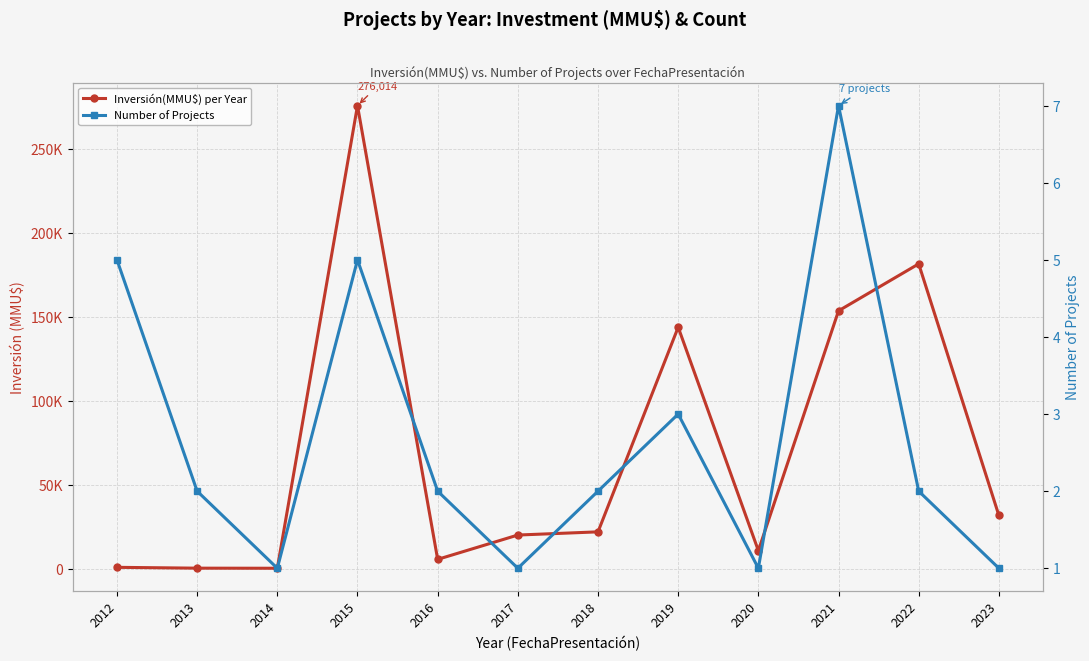

True or false: Number of Projects and Inversión(MMU$) per Year cross at least once.

False